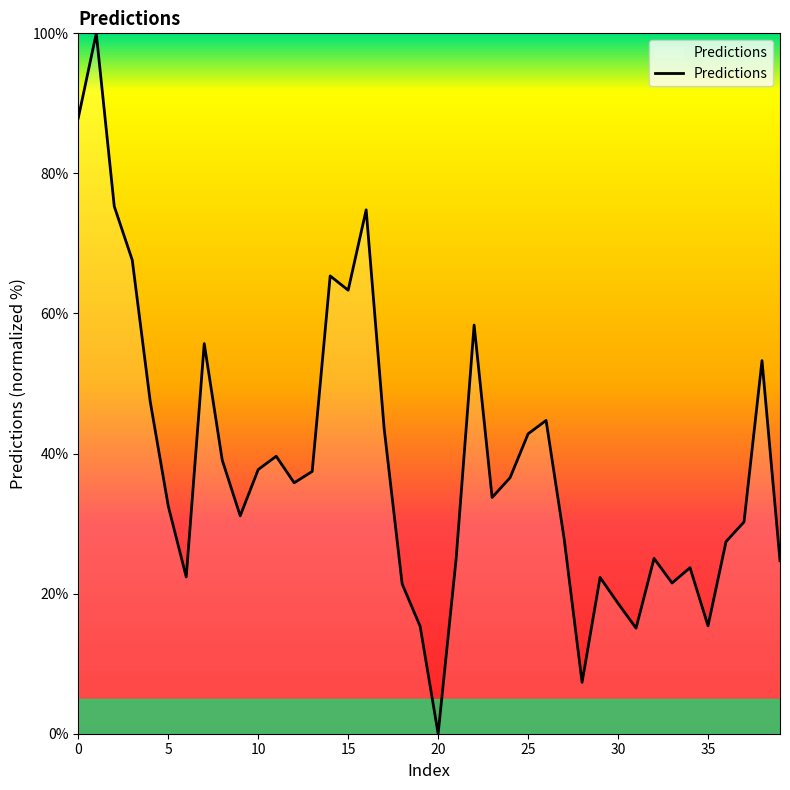

What is the maximum value shown in the chart?

100.0